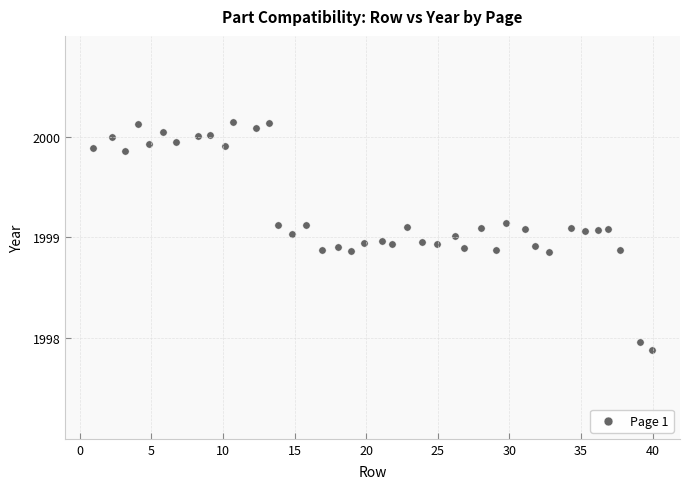

What is the range of Y values (max minus min)?

2.3